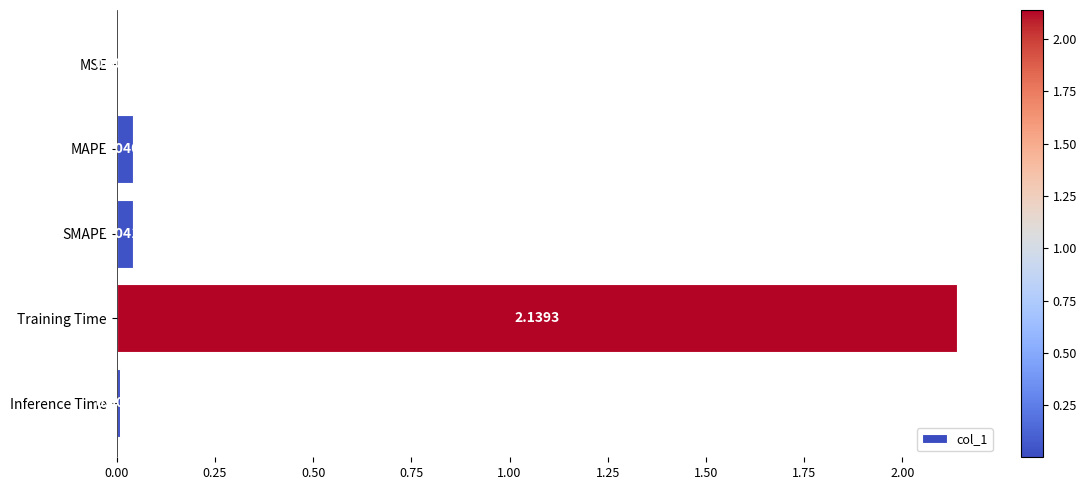

What is the sum of all values?

2.2